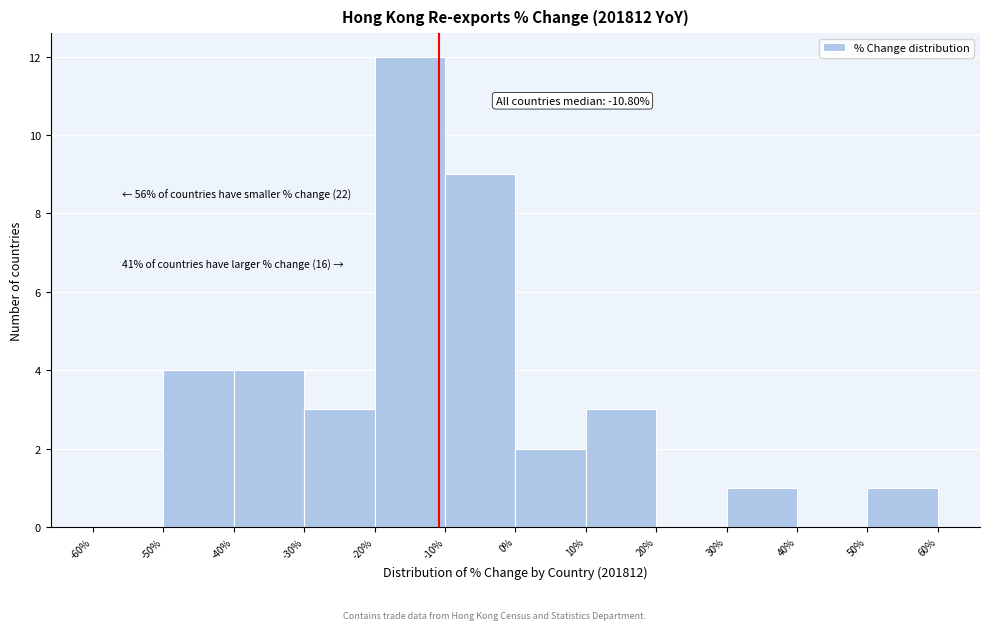

Which range on the x-axis has the tallest bar?

-20% to -10%